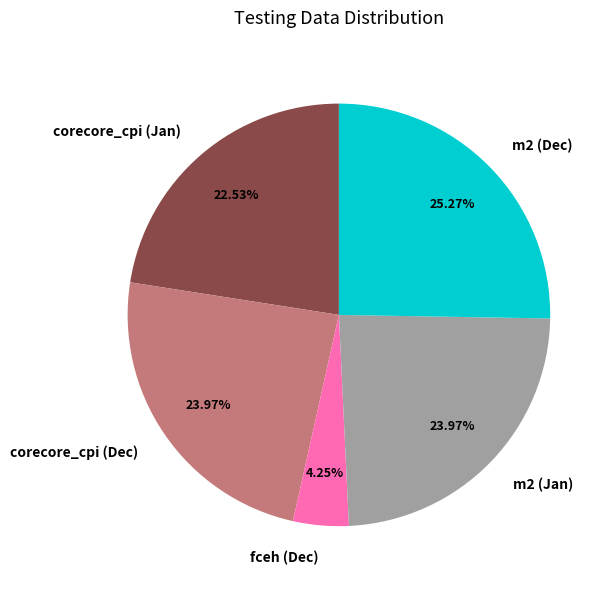

Is there any slice that represents more than half of the pie?

No